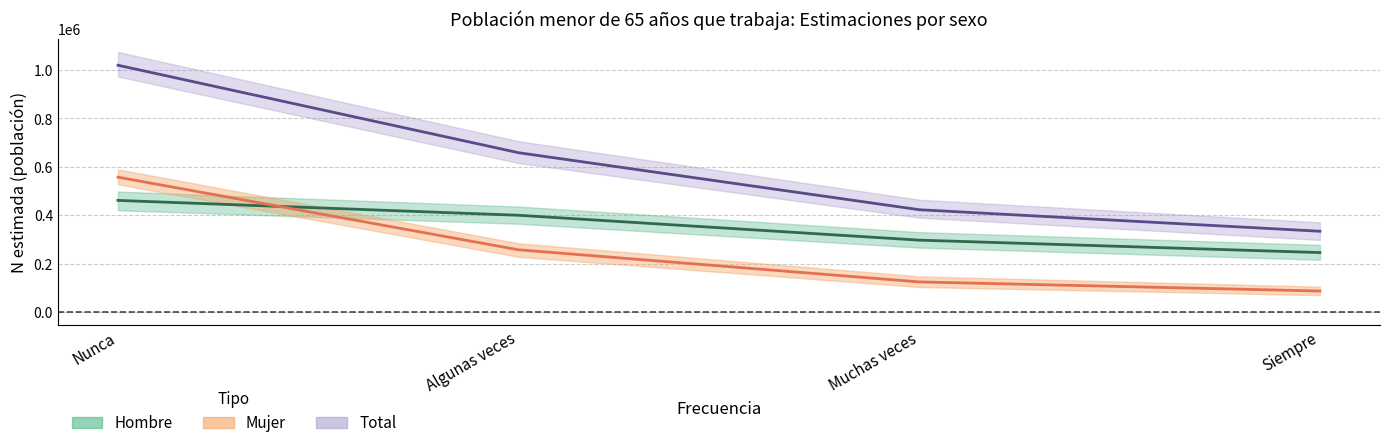

What are all the series names shown in the legend?

Hombre, Mujer, Total